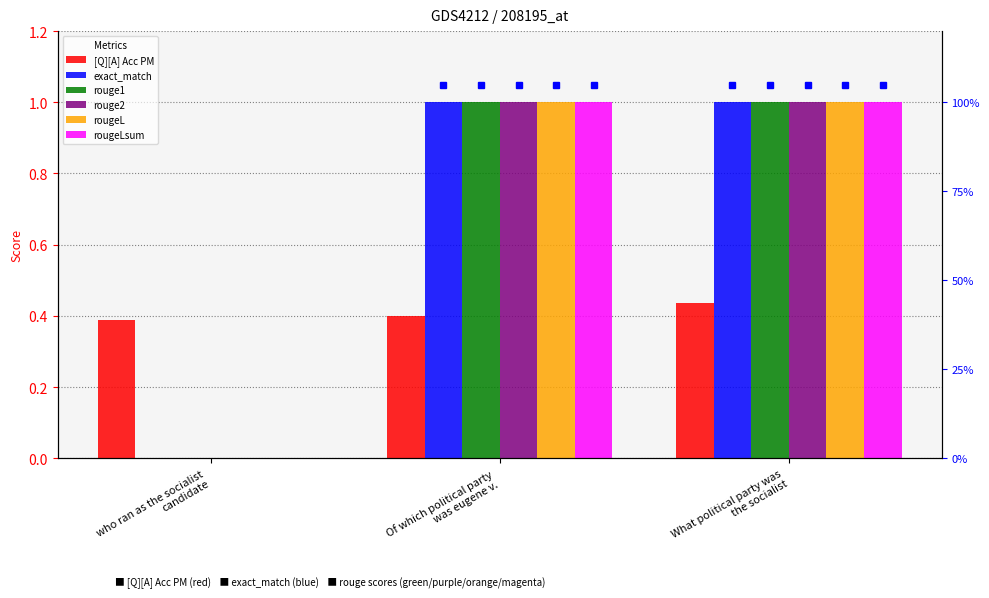

List the labels in order of rouge2 value, smallest first.

who ran as the socialist
candidate, Of which political party
was eugene v., What political party was
the socialist